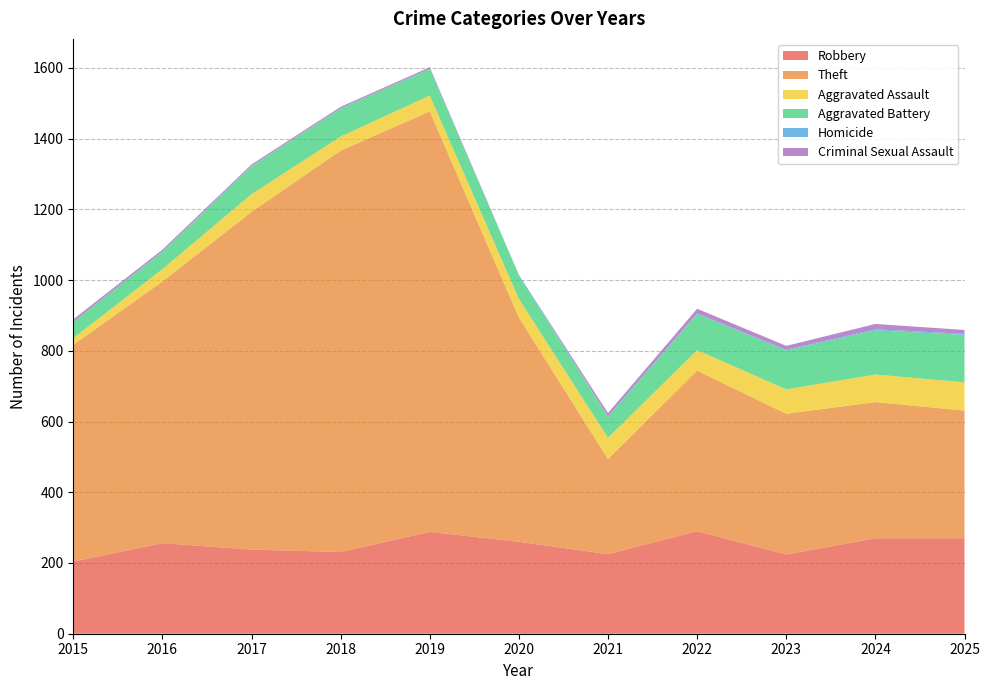

Reading right to left, what are all the values shown in this chart?

Robbery: 2025=270	2024=270	2023=224	2022=290	2021=225	2020=260	2019=288	2018=231	2017=238	2016=256	2015=204
Theft: 2025=361	2024=385	2023=398	2022=454	2021=269	2020=634	2019=1189	2018=1135	2017=955	2016=740	2015=613
Aggravated Assault: 2025=80	2024=78	2023=69	2022=58	2021=60	2020=53	2019=45	2018=40	2017=50	2016=35	2015=19
Aggravated Battery: 2025=134	2024=125	2023=110	2022=102	2021=59	2020=66	2019=75	2018=79	2017=79	2016=49	2015=46
Homicide: 2025=3	2024=3	2023=2	2022=2	2021=2	2020=2	2019=1	2018=1	2017=1	2016=1	2015=0
Criminal Sexual Assault: 2025=11	2024=15	2023=11	2022=13	2021=9	2020=0	2019=4	2018=4	2017=4	2016=5	2015=7